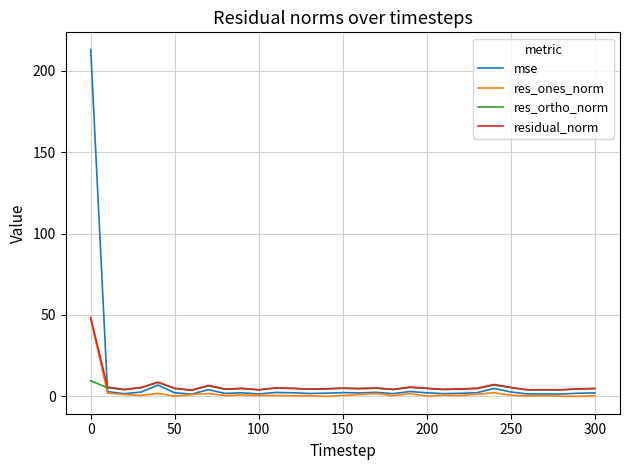

What is the sum of all residual_norm values?

199.4